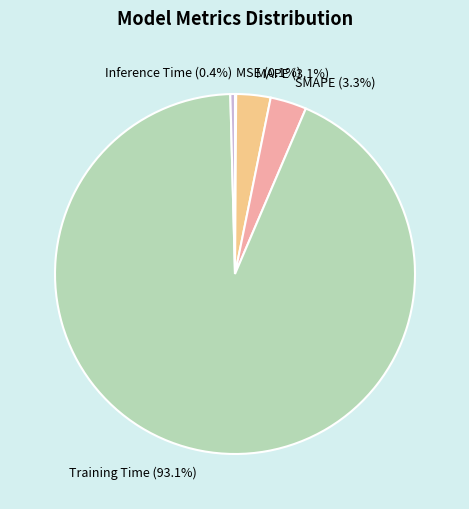

The SMAPE slice represents 3% of the pie. True or false?

True